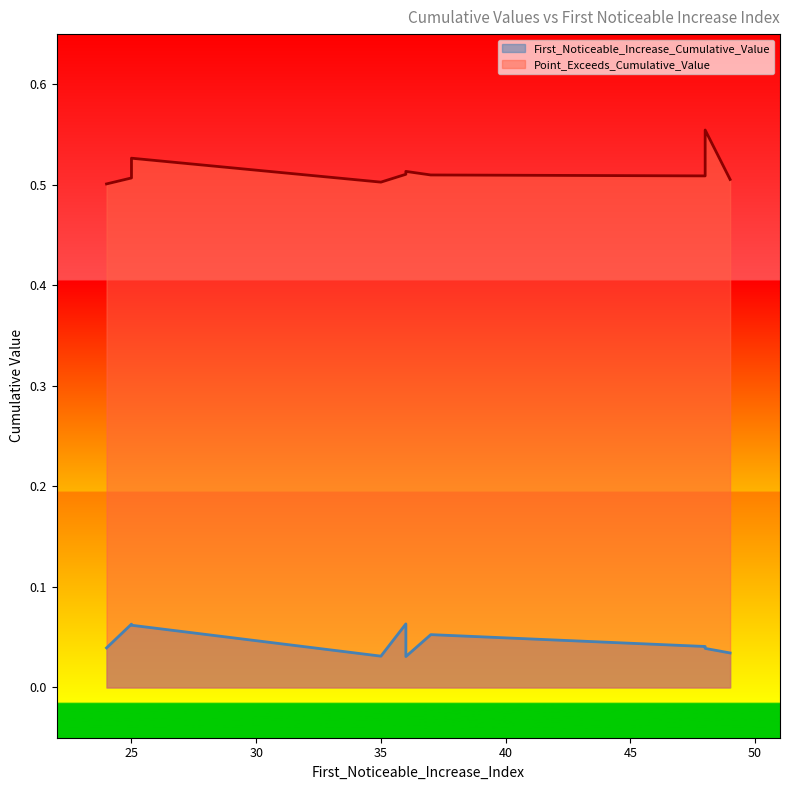

Is the value of First_Noticeable_Increase_Cumulative_Value at 48 greater than the value of Point_Exceeds_Cumulative_Value at 25?

No